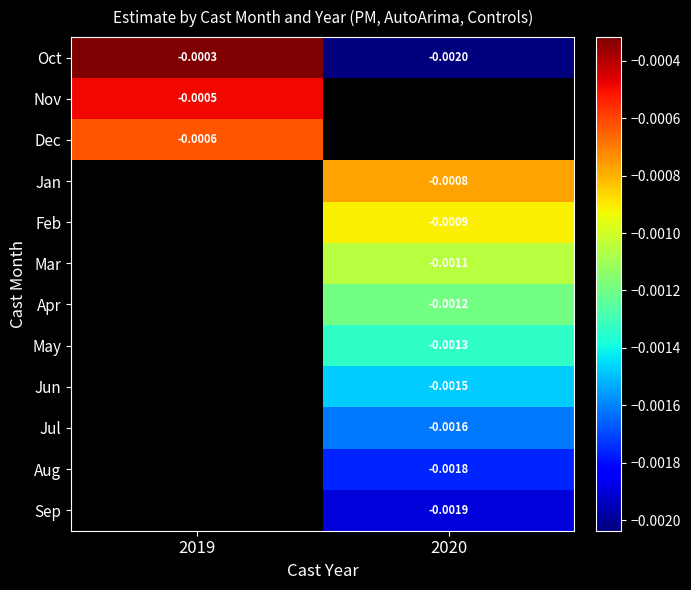

Which label corresponds to the smallest value in the chart?

2020